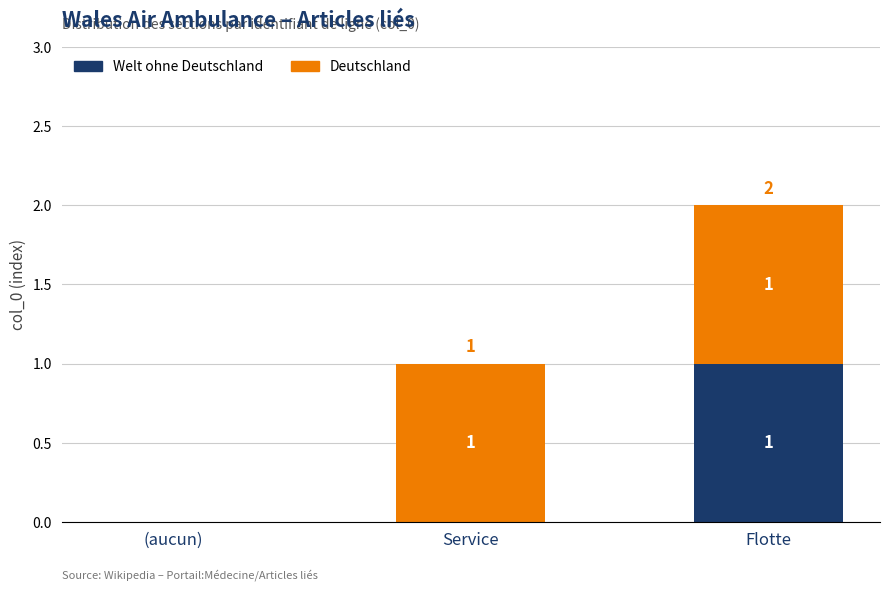

At which category is the sum across all series the highest?

Flotte